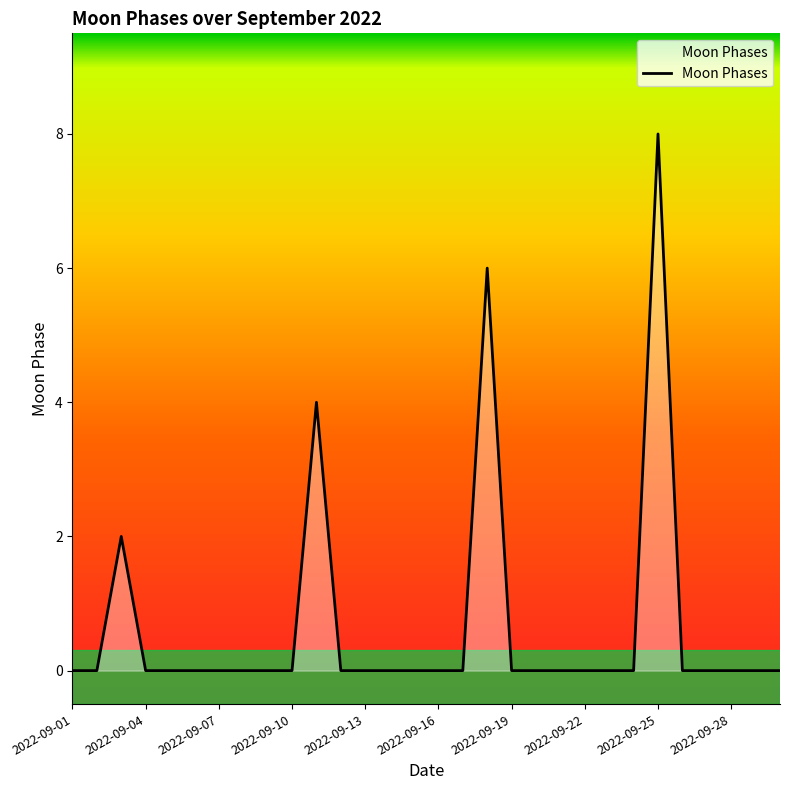

What is the greatest value displayed?

8